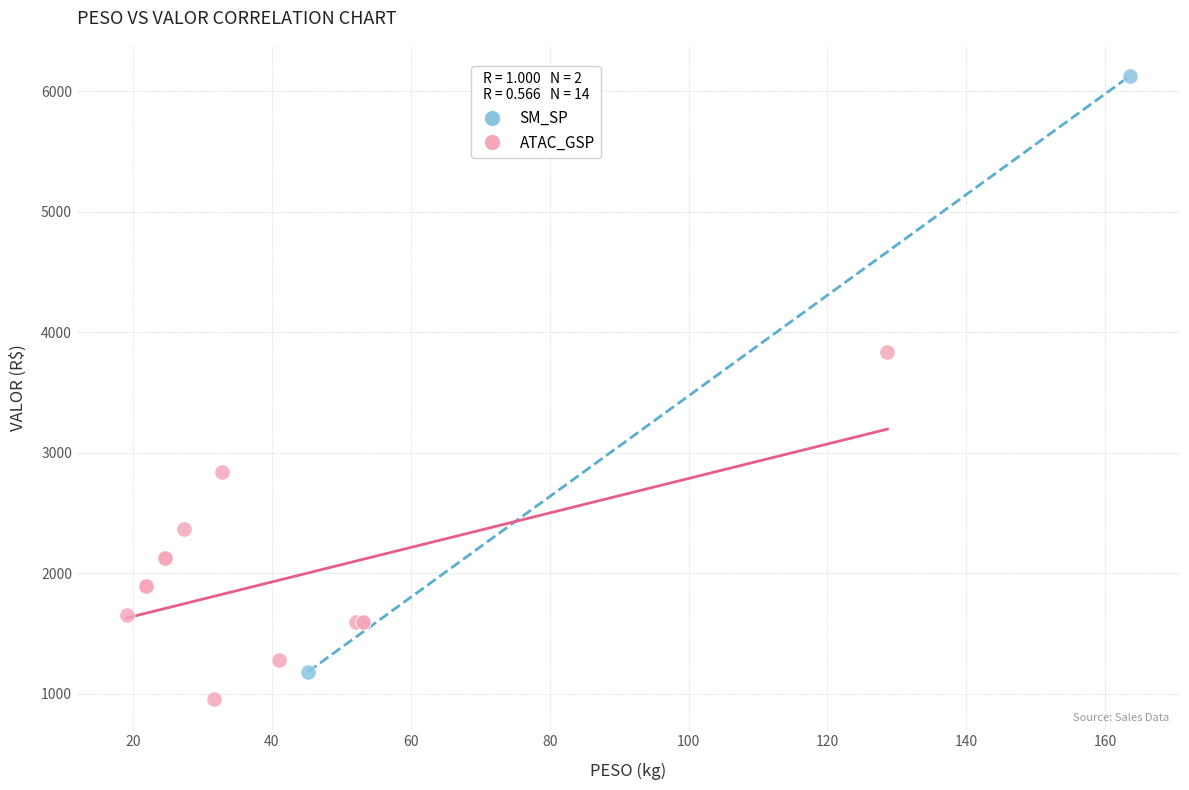

Which series reaches the minimum Y coordinate?

ATAC_GSP